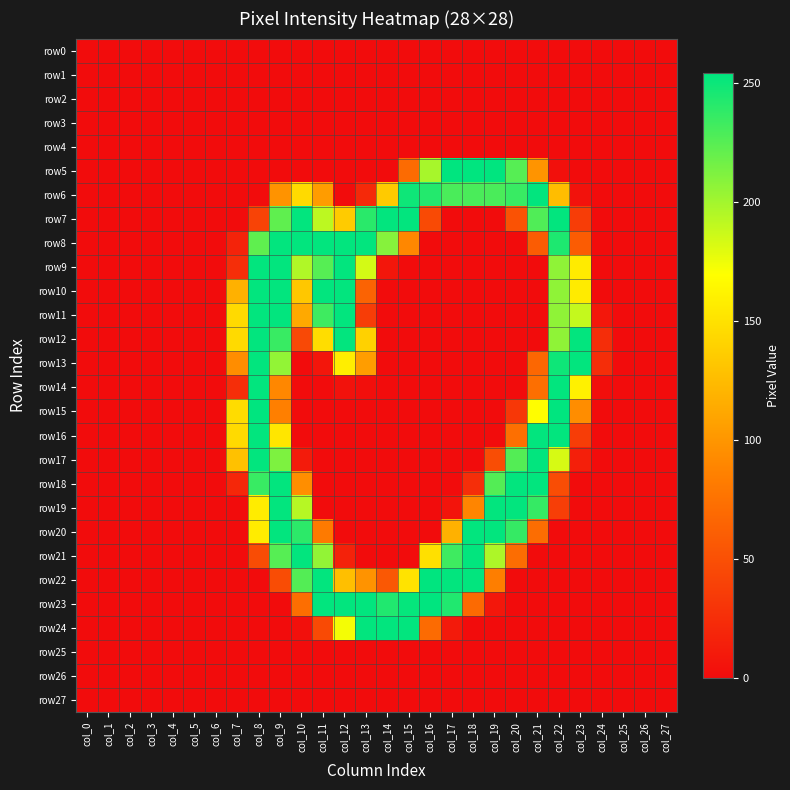

What is the spread (max minus min) of values at col_23?

253